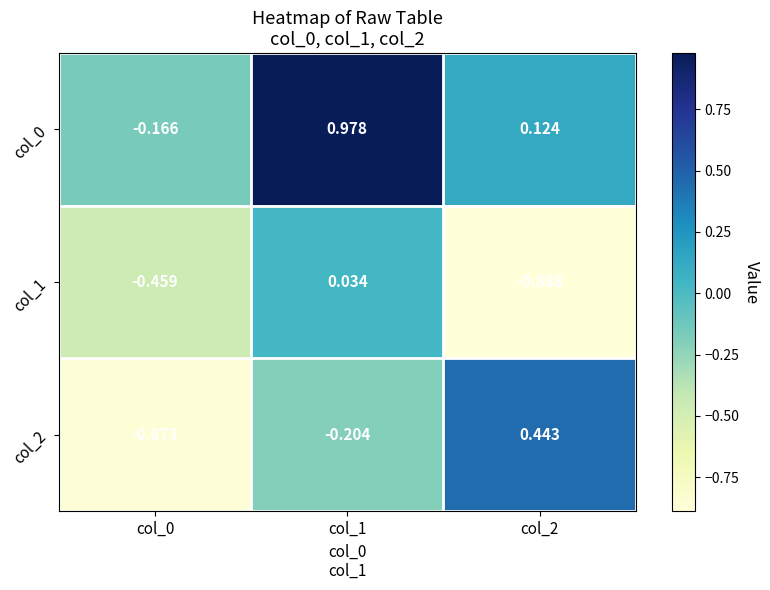

Between col_0 and col_2, which series saw the biggest shift?

col_2